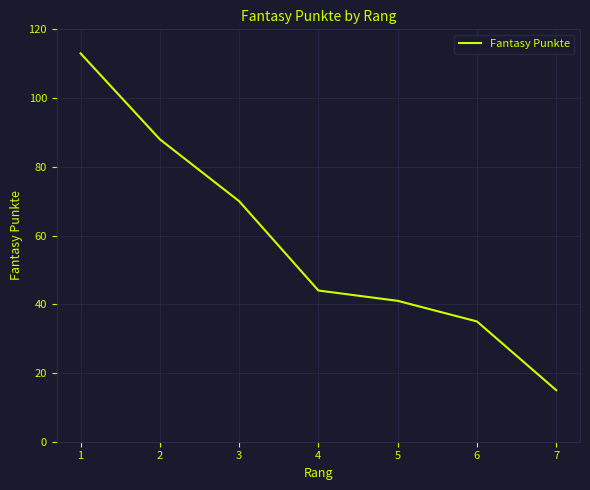

At which category does the chart reach its peak across all series?

1